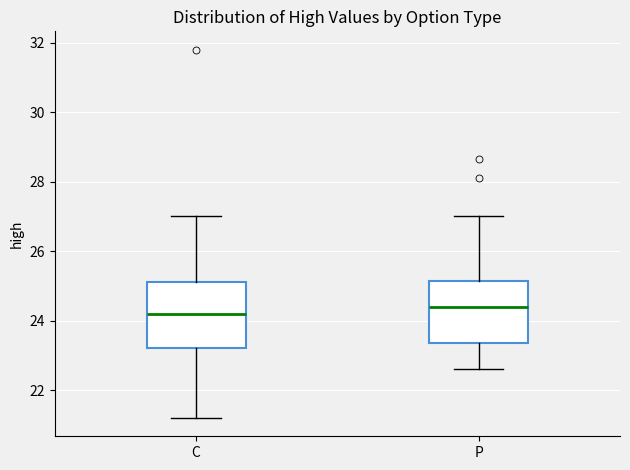

Reading left to right, transcribe this box plot: for each box, give where its median line is, the range the box spans, and where its two whiskers end, as read against the y-axis. The values are not printed on the chart, so give them approximately, as read against the axis.

C: median 24.2, box 23.2 to 25.2, whiskers 21.2 to 27.0
P: median 24.4, box 23.4 to 25.2, whiskers 22.6 to 27.0